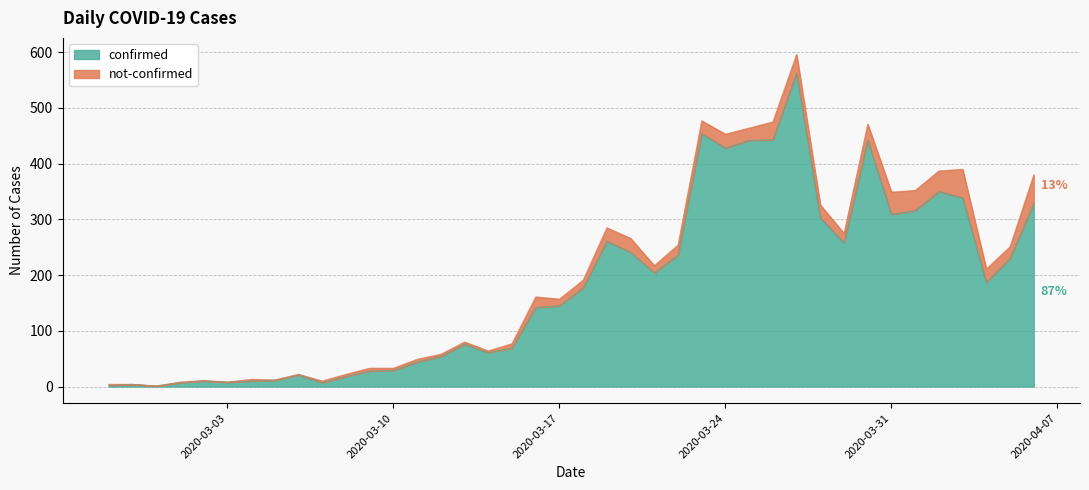

Which category has the highest value across all series?

2020-03-27